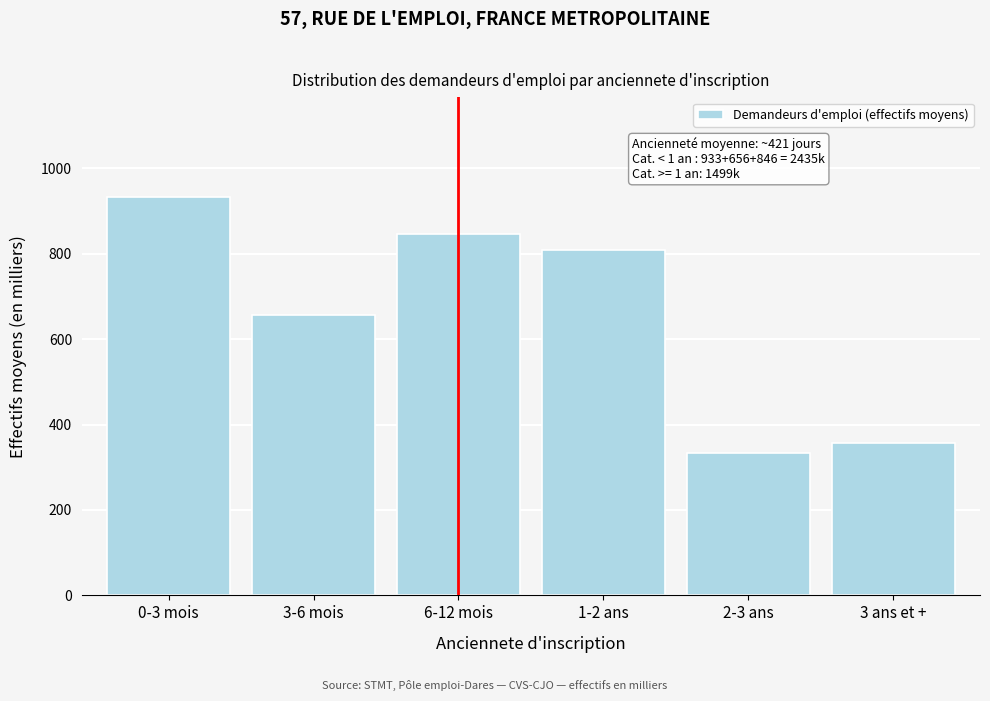

Reading left to right, extract all data points from this chart.

0-3 mois=933.0	3-6 mois=656.3	6-12 mois=845.7	1-2 ans=809.2	2-3 ans=334.3	3 ans et +=355.8